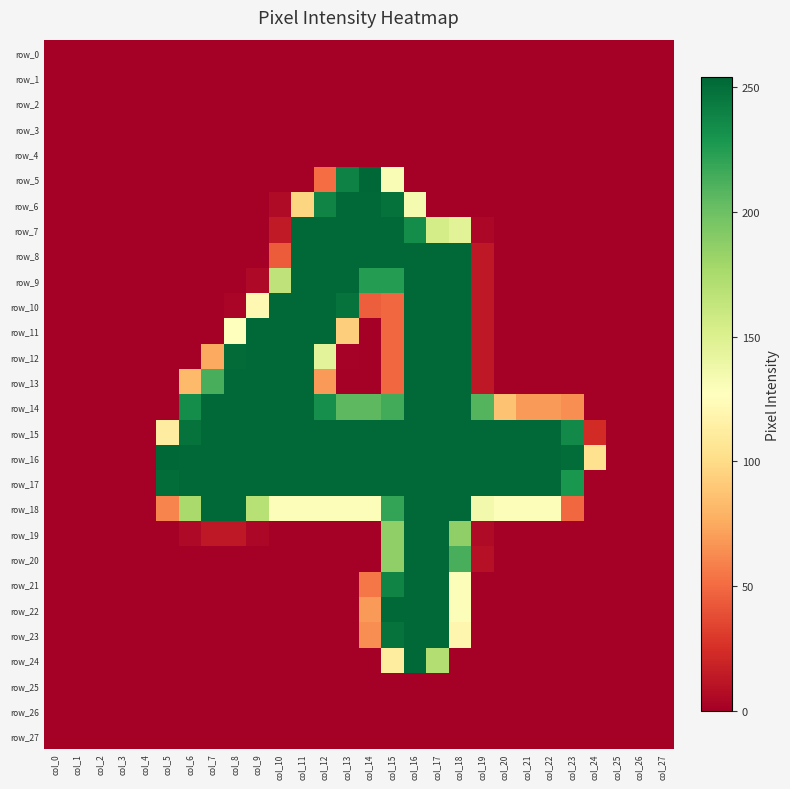

Which series has the widest spread of values?

row_5